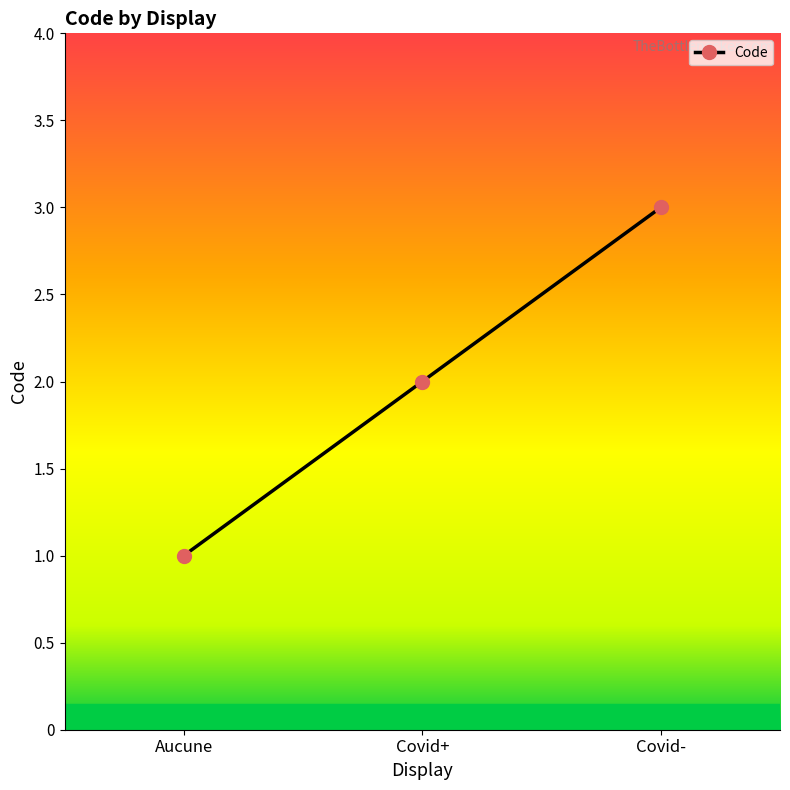

Approximately how many times larger is the value at Covid+ compared to Covid-?

0.7